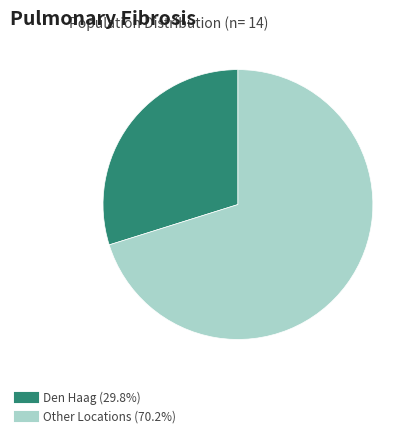

Is there any slice that represents more than half of the pie?

Yes